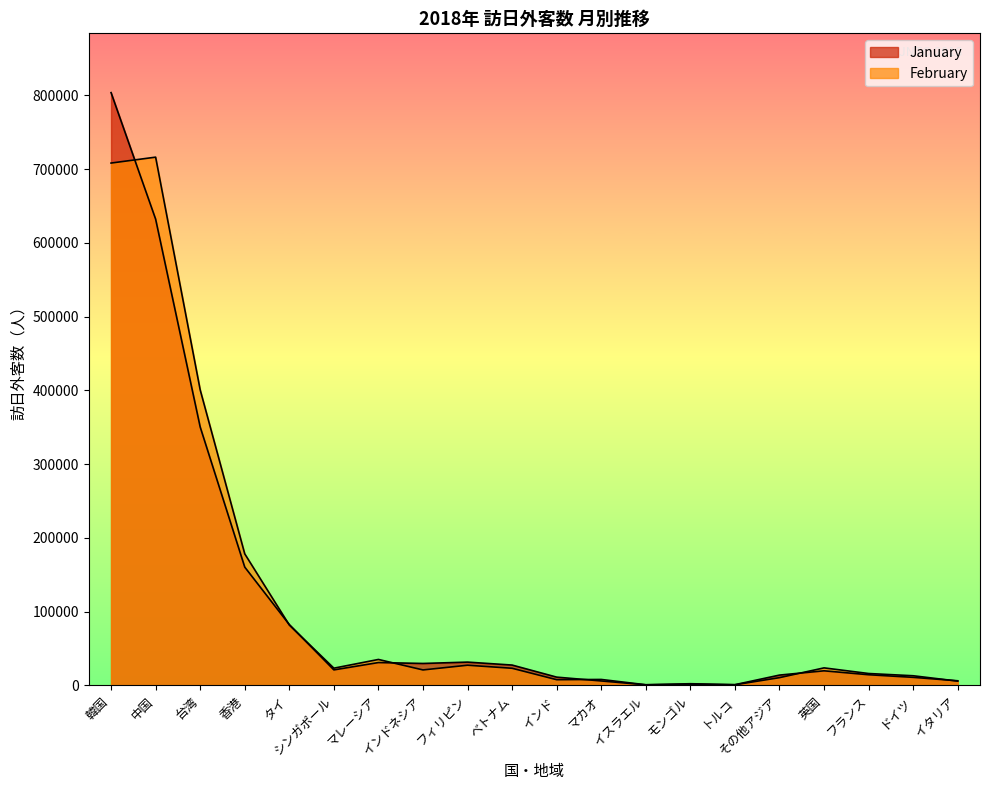

True or false: February has a value of 10635 at その他アジア.

True